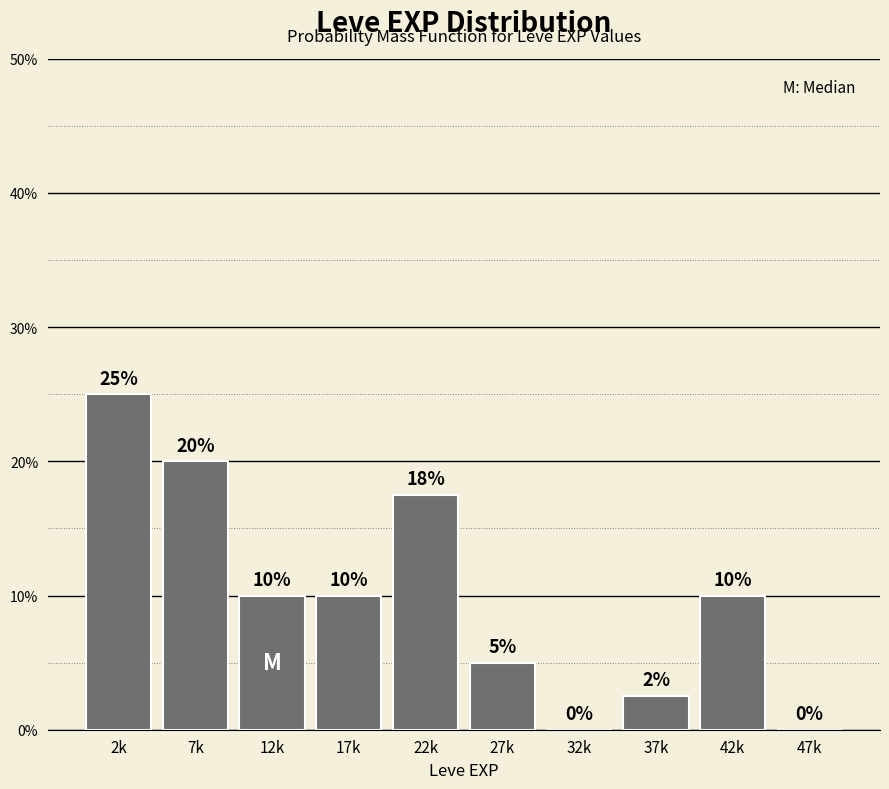

Are the bars horizontal?

No